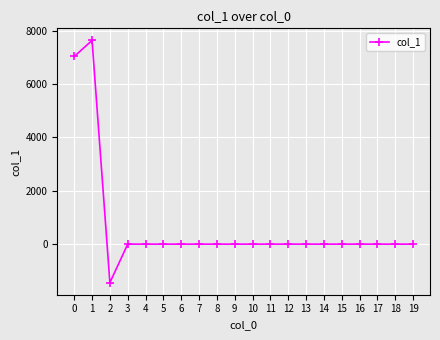

What is the change in value from 1 to 9?

-7637.4